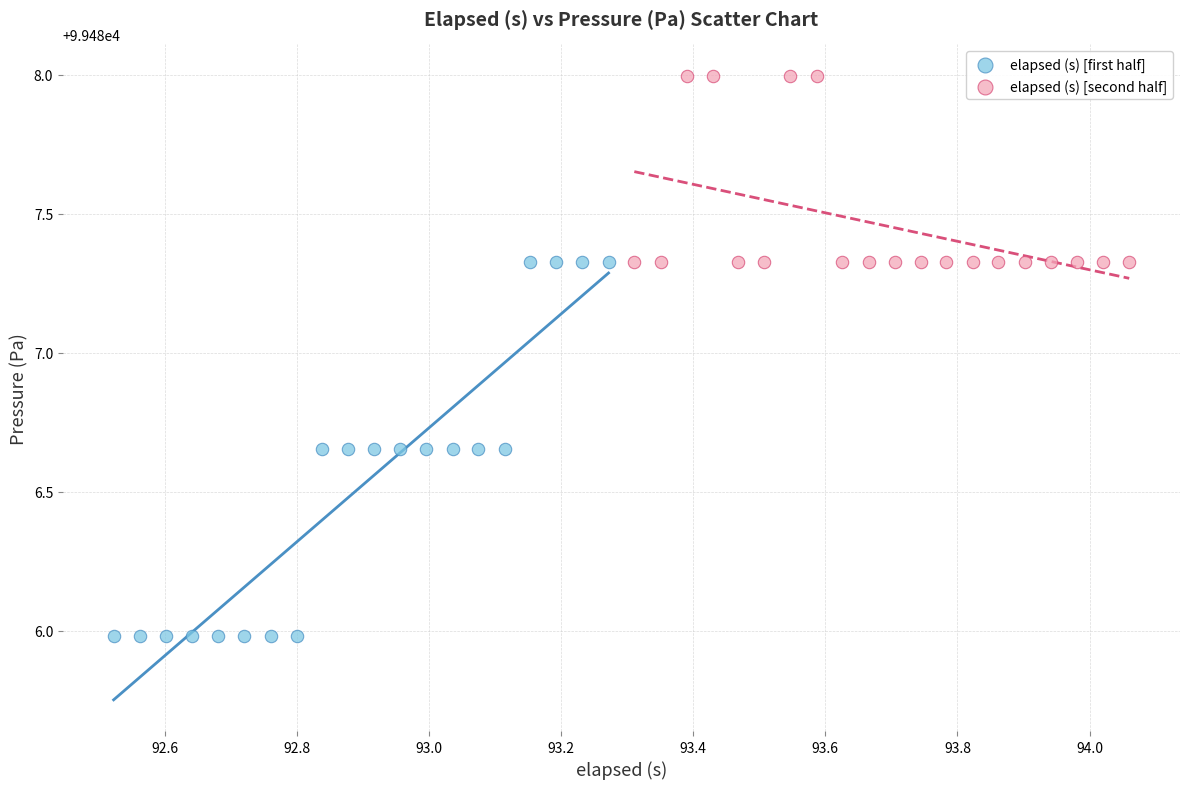

Which series has the largest Y range (max minus min)?

elapsed (s) [first half]